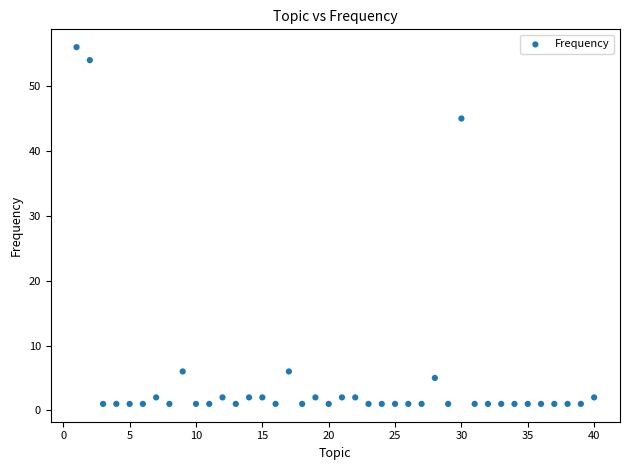

What Y value in the scatter plot is closest to 28?

45